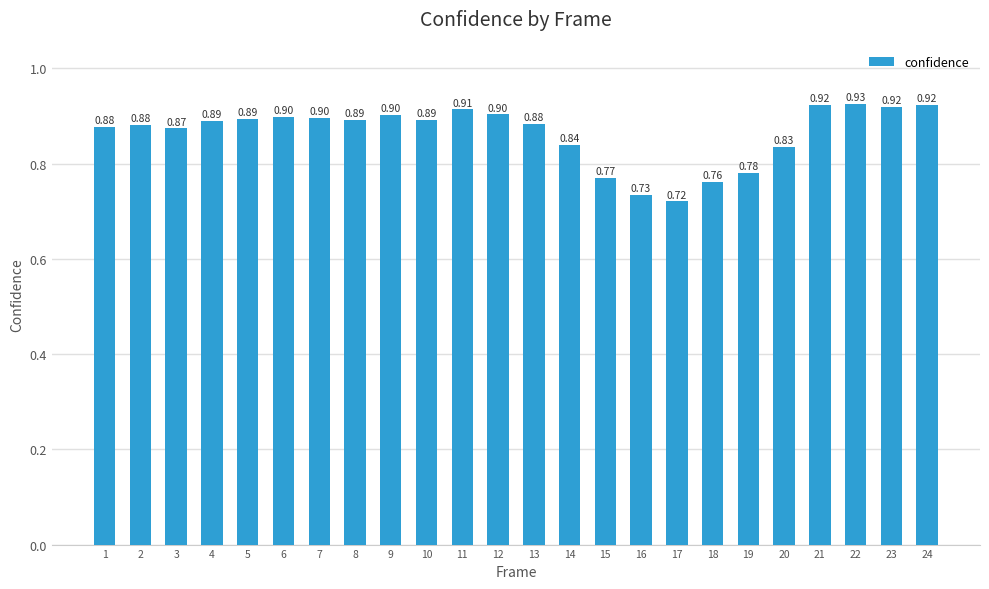

At which label is the value closest to 0?

17